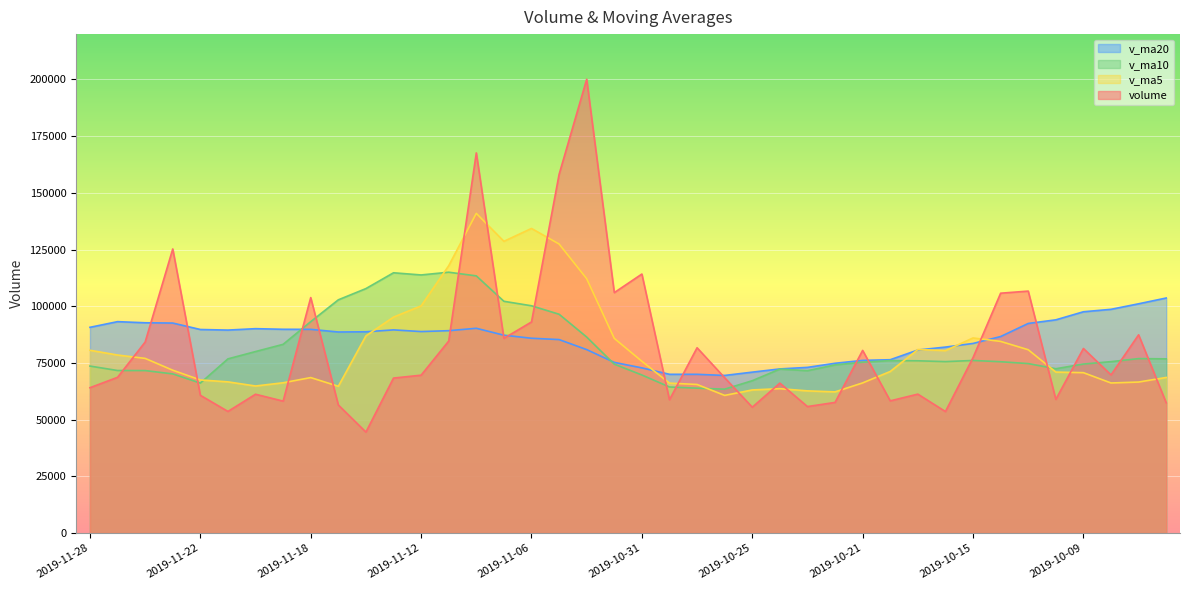

How many data points in v_ma20 are above 88729?

20